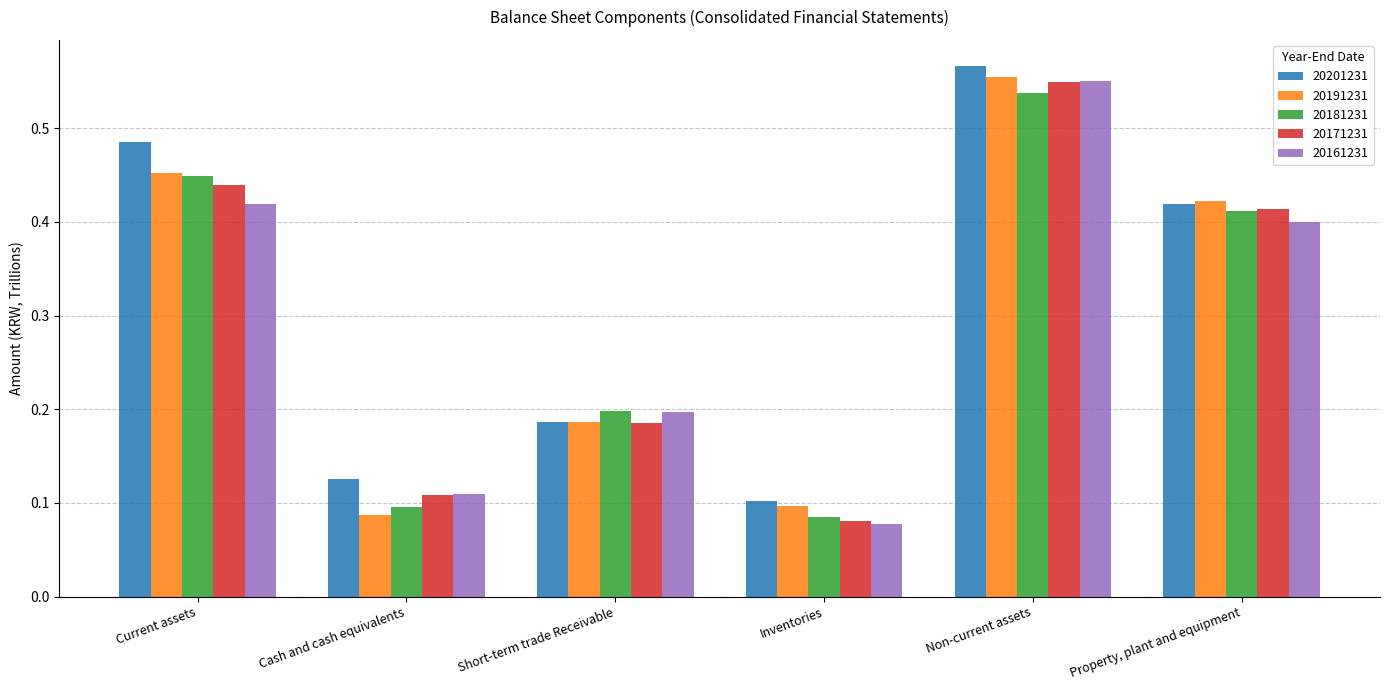

What are all the series names shown in the legend?

20201231, 20191231, 20181231, 20171231, 20161231